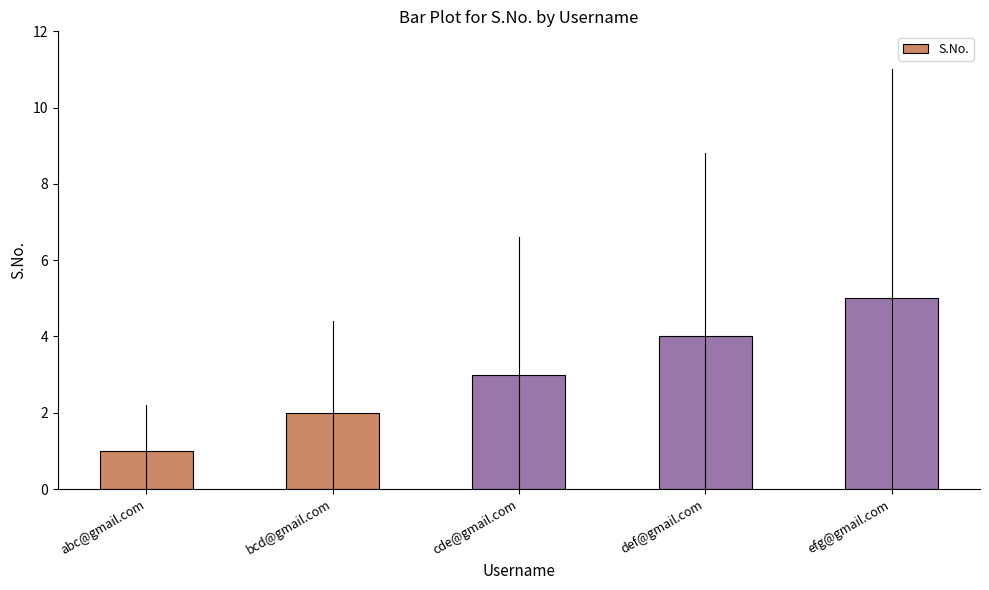

What is the difference between the values at bcd@gmail.com and def@gmail.com?

2